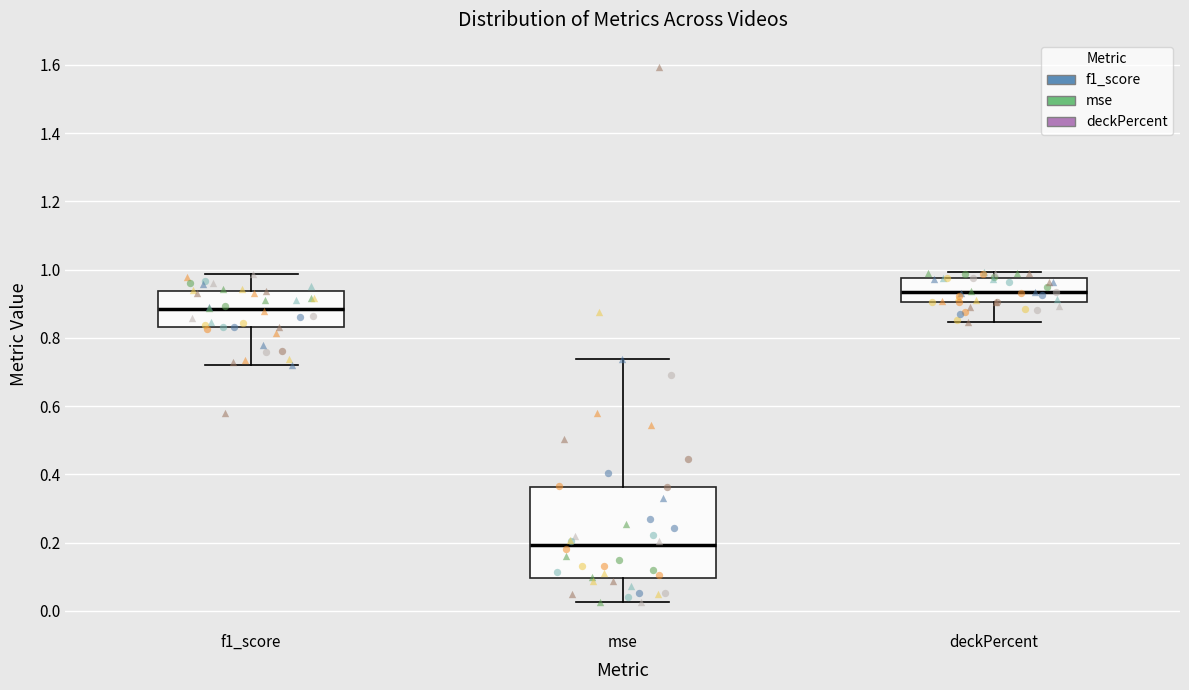

Reading left to right, read every box against the y-axis: the position of its median line, the range the box covers, and the ends of its whiskers. The values are not printed on the chart, so give them approximately, as read against the axis.

f1_score: median 0.88, box 0.84 to 0.94, whiskers 0.72 to 0.98
mse: median 0.20, box 0.10 to 0.36, whiskers 0.02 to 0.74
deckPercent: median 0.94, box 0.90 to 0.98, whiskers 0.84 to 1.00